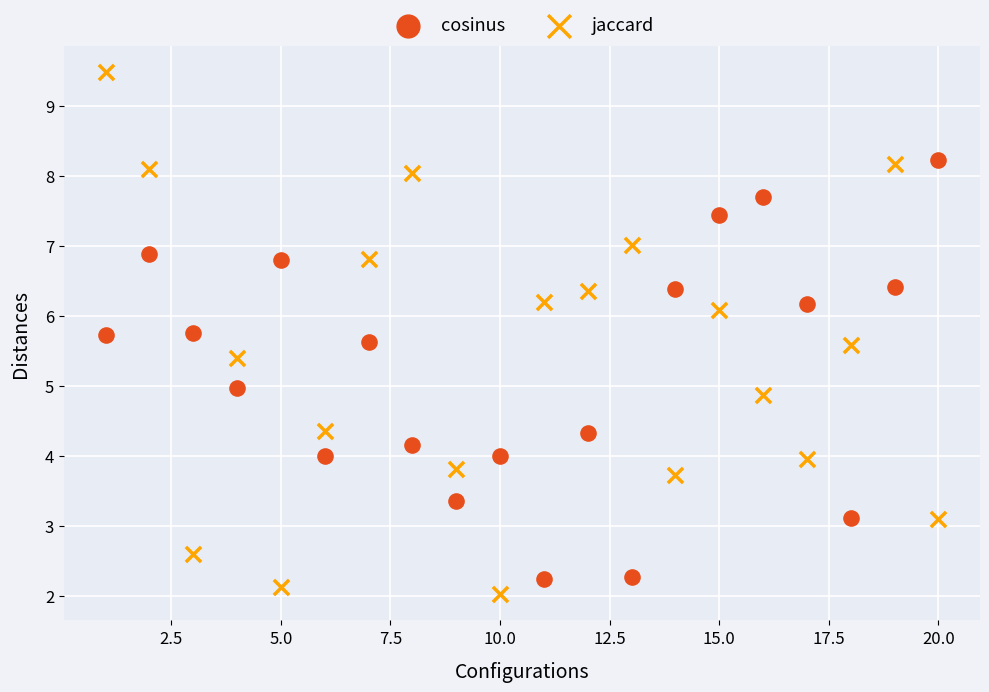

Which series contains the lowest Y value?

jaccard